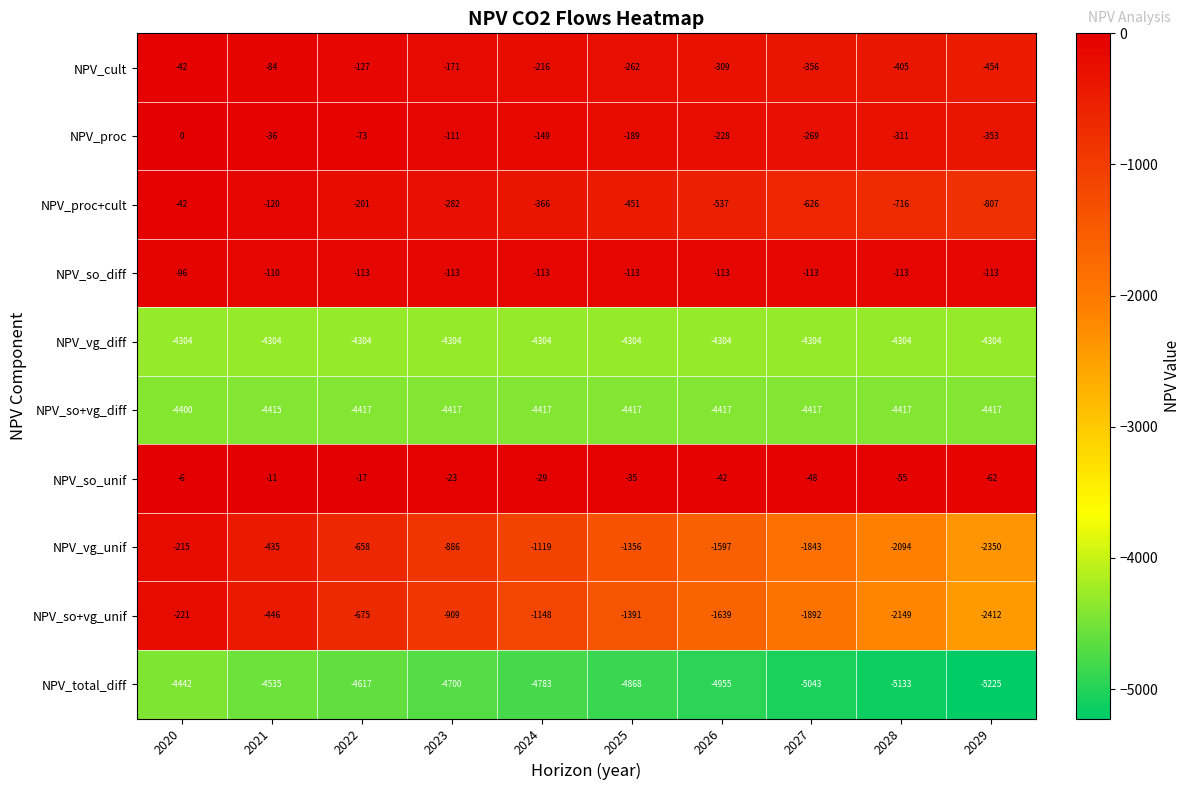

How many data points does each series have?

10